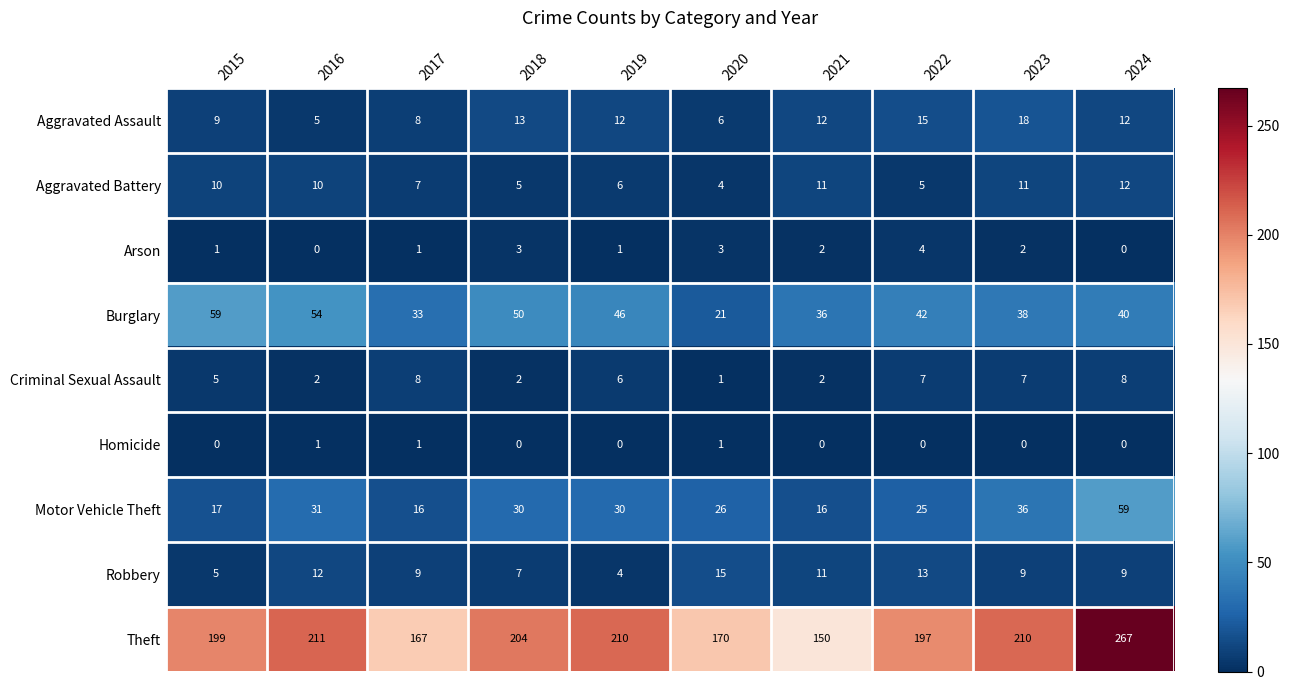

True or false: Criminal Sexual Assault has a value of 8 at 2017.

True